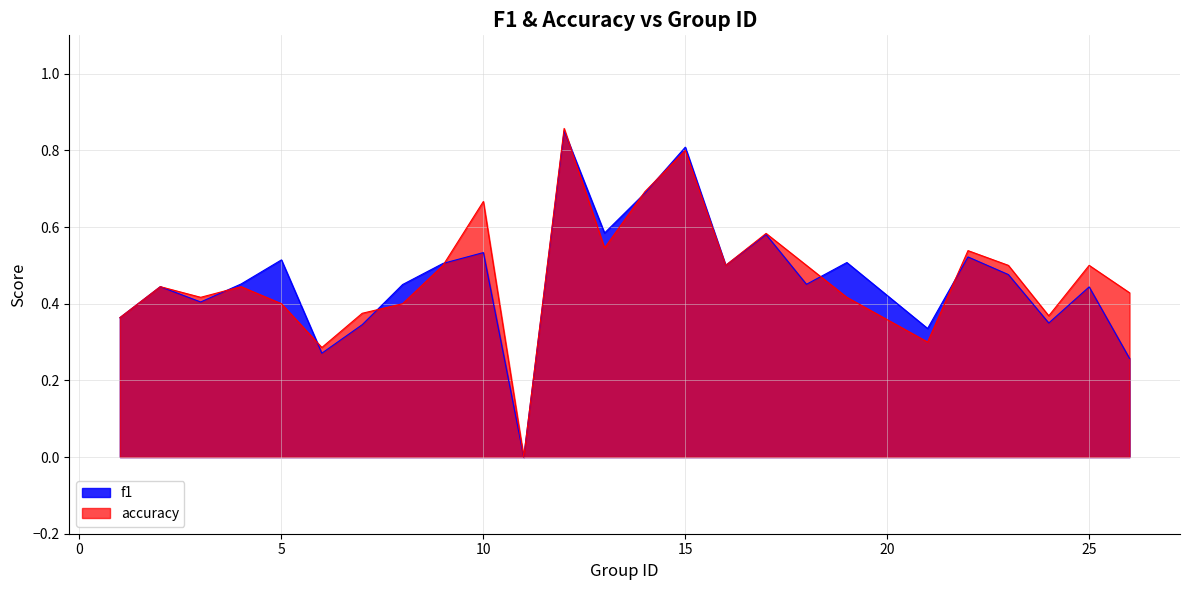

True or false: accuracy has more than 0 points higher than both neighbors.

True